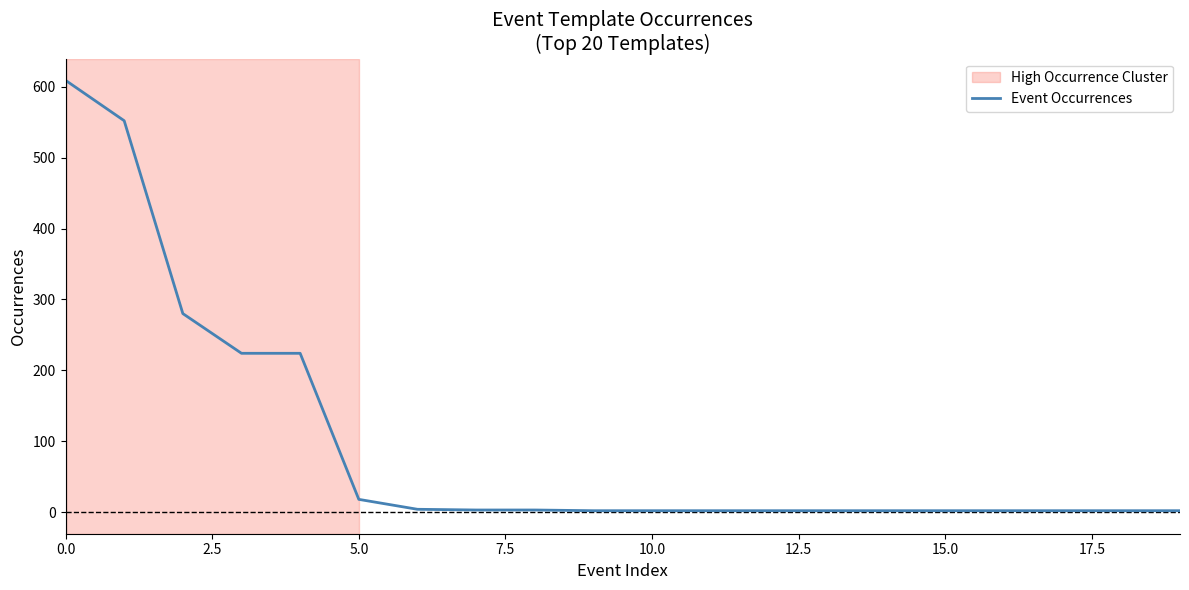

What is the maximum value shown in the chart?

609